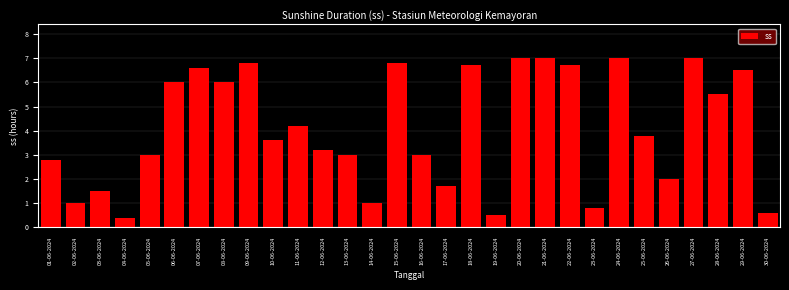

Reading right to left, list all the values displayed in this chart.

30-06-2024=0.6	29-06-2024=6.5	28-06-2024=5.5	27-06-2024=7.0	26-06-2024=2.0	25-06-2024=3.8	24-06-2024=7.0	23-06-2024=0.8	22-06-2024=6.7	21-06-2024=7.0	20-06-2024=7.0	19-06-2024=0.5	18-06-2024=6.7	17-06-2024=1.7	16-06-2024=3.0	15-06-2024=6.8	14-06-2024=1.0	13-06-2024=3.0	12-06-2024=3.2	11-06-2024=4.2	10-06-2024=3.6	09-06-2024=6.8	08-06-2024=6.0	07-06-2024=6.6	06-06-2024=6.0	05-06-2024=3.0	04-06-2024=0.4	03-06-2024=1.5	02-06-2024=1.0	01-06-2024=2.8